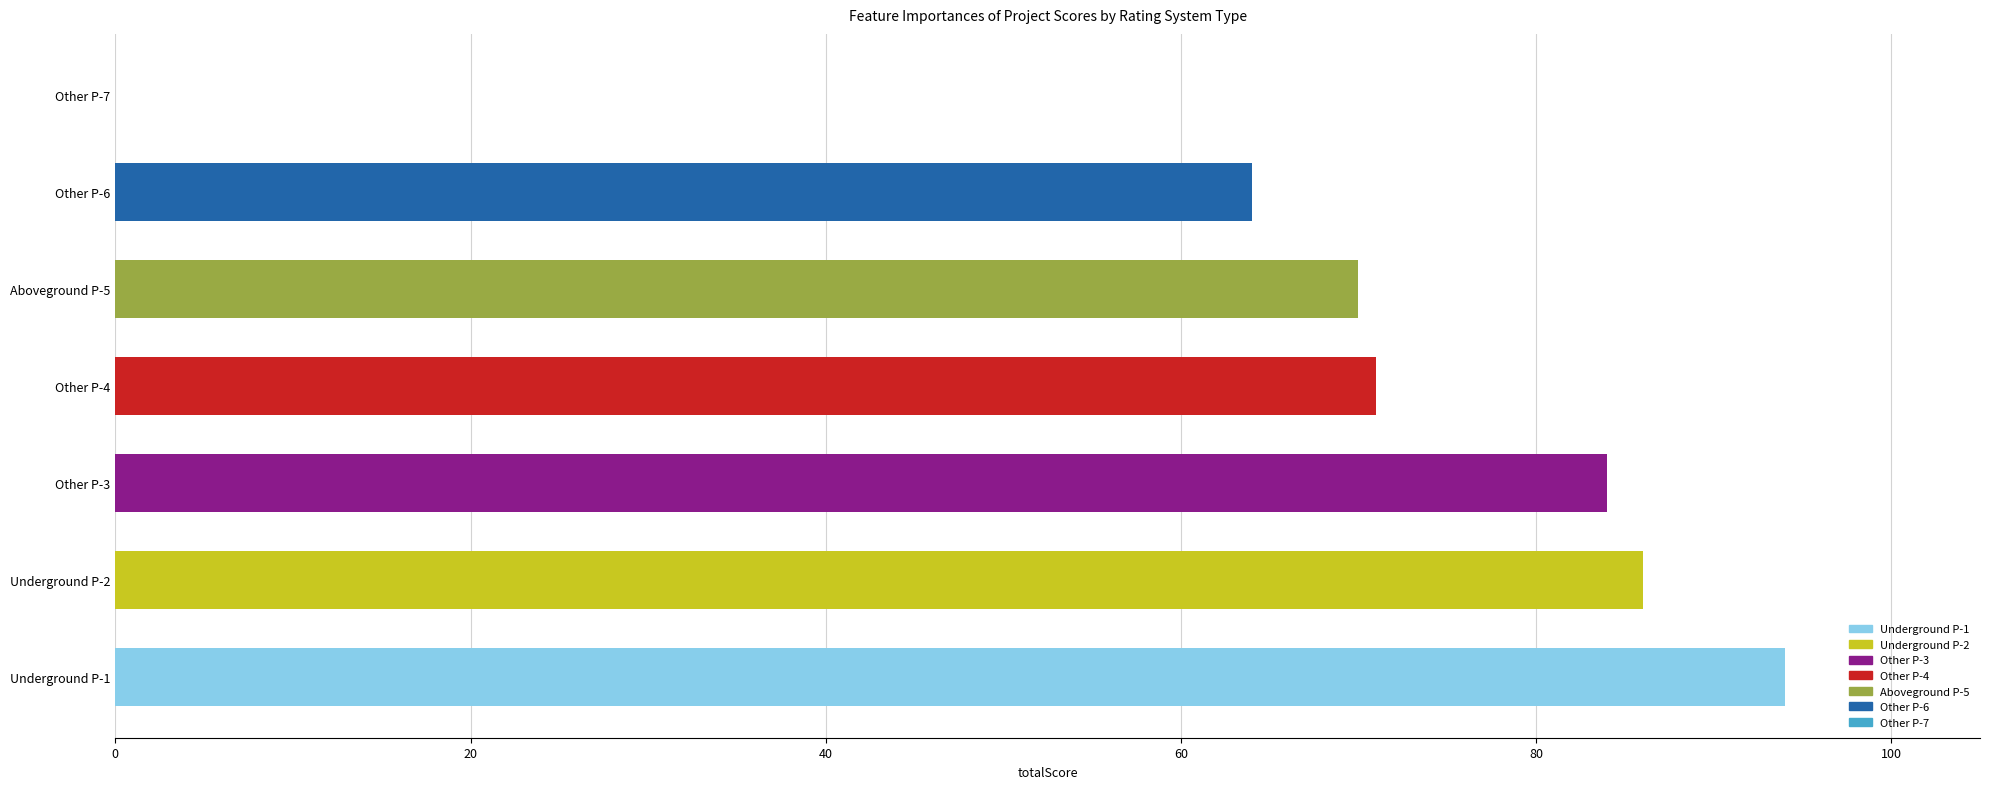

Reading top to bottom, transcribe all the data shown in this chart.

Other P-7=0	Other P-6=64	Aboveground P-5=70	Other P-4=71	Other P-3=84	Underground P-2=86	Underground P-1=94